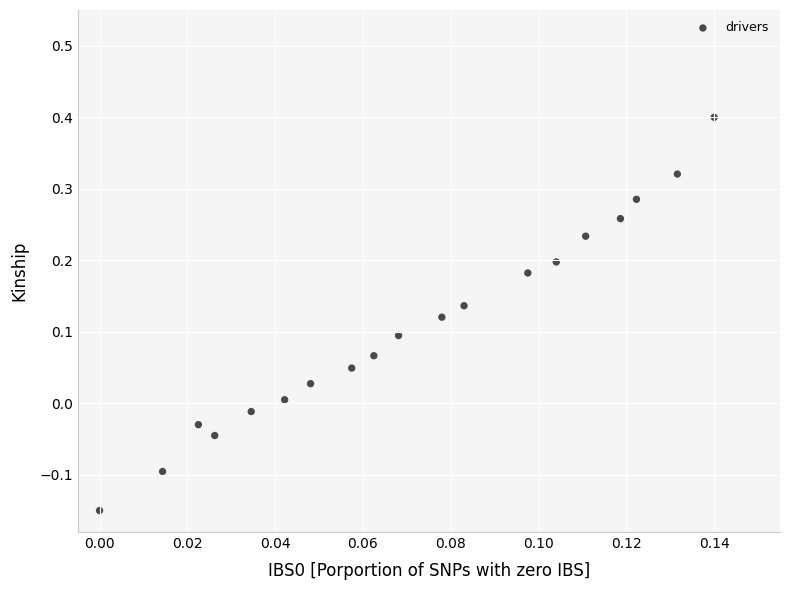

How many points are shown in the scatter plot?

19